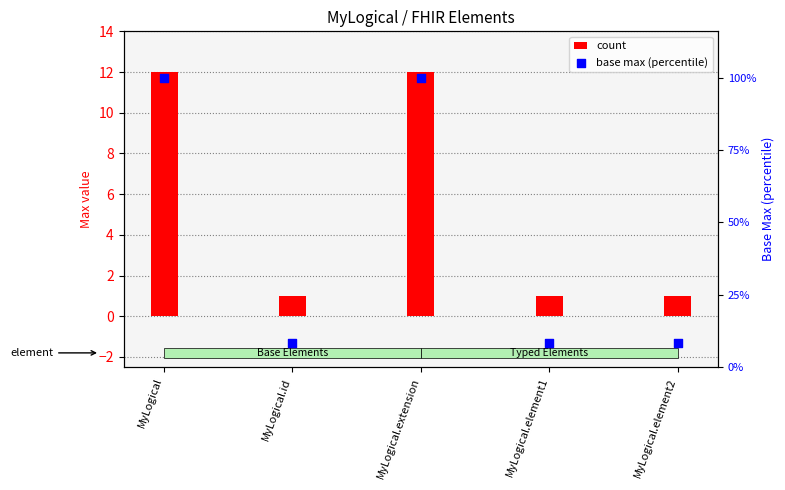

What is the total value across all series at MyLogical.extension?

112.0